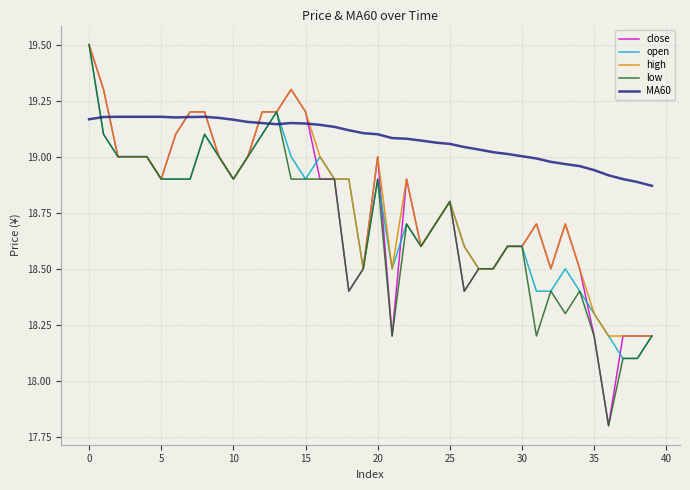

At how many categories does at least one series exceed 18?

40